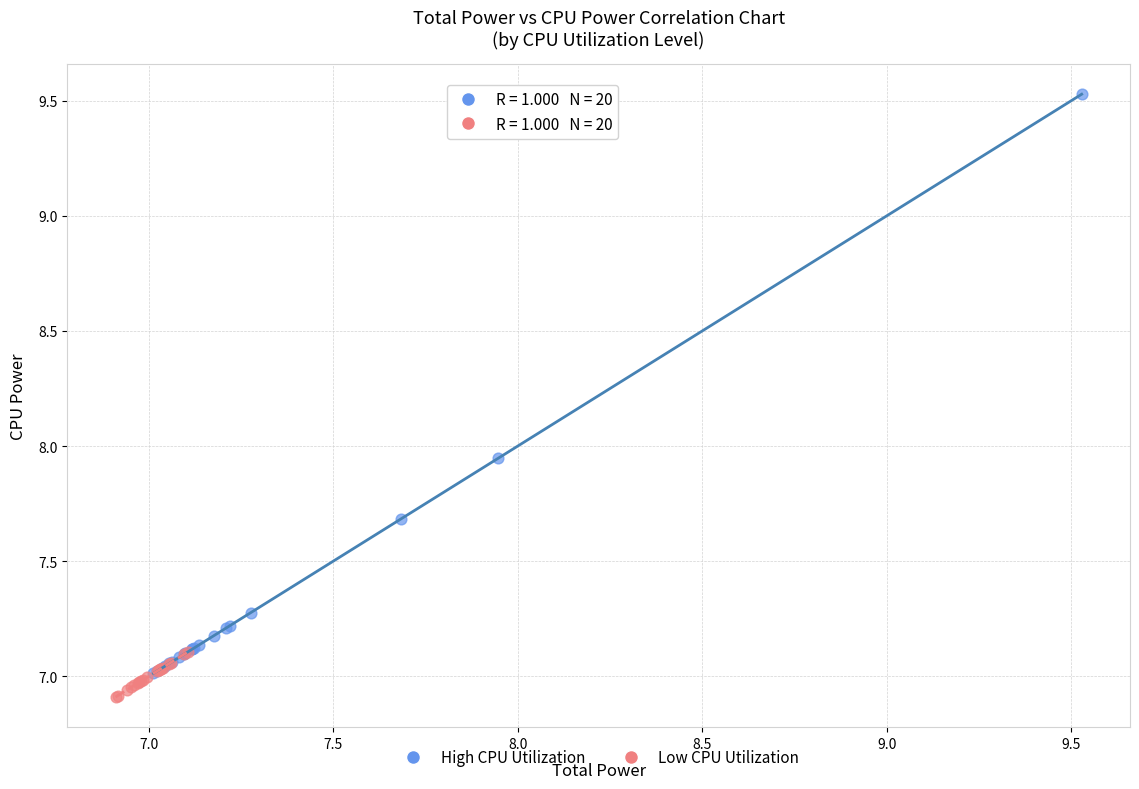

Which series reaches the minimum Y coordinate?

Low CPU Utilization